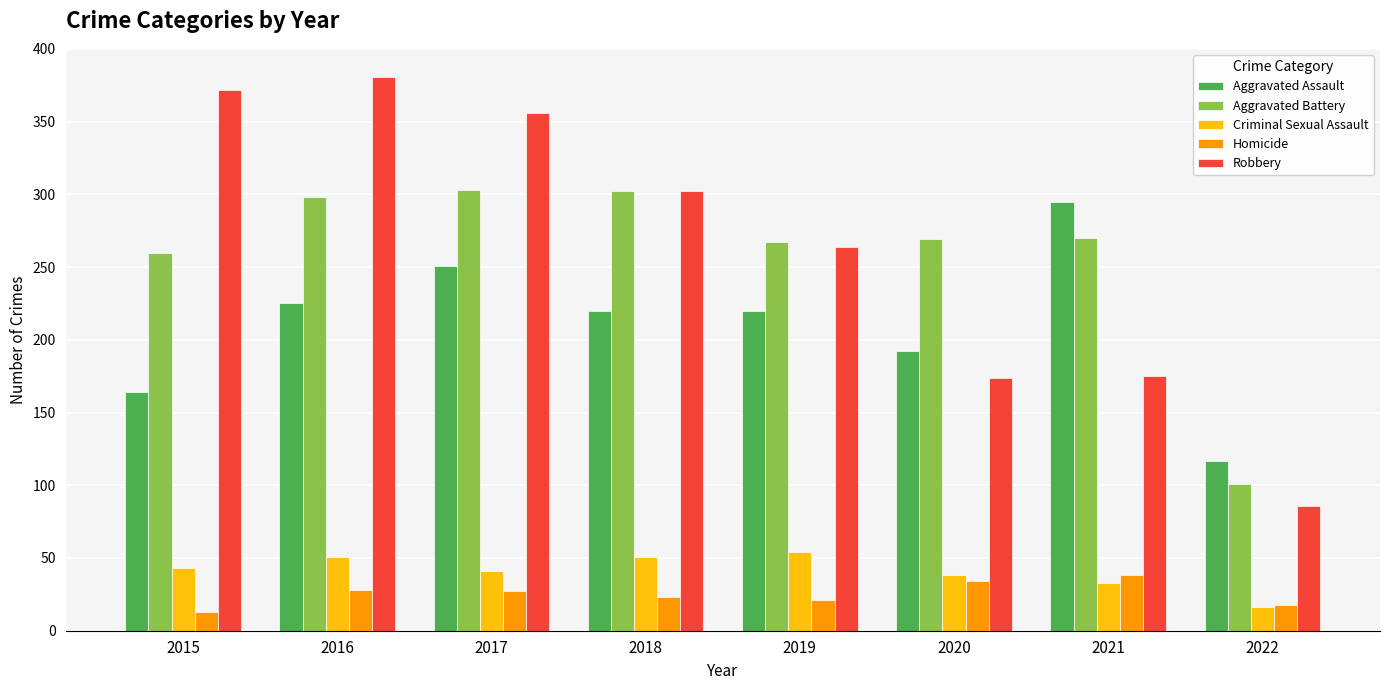

What is the minimum value shown in the chart?

13